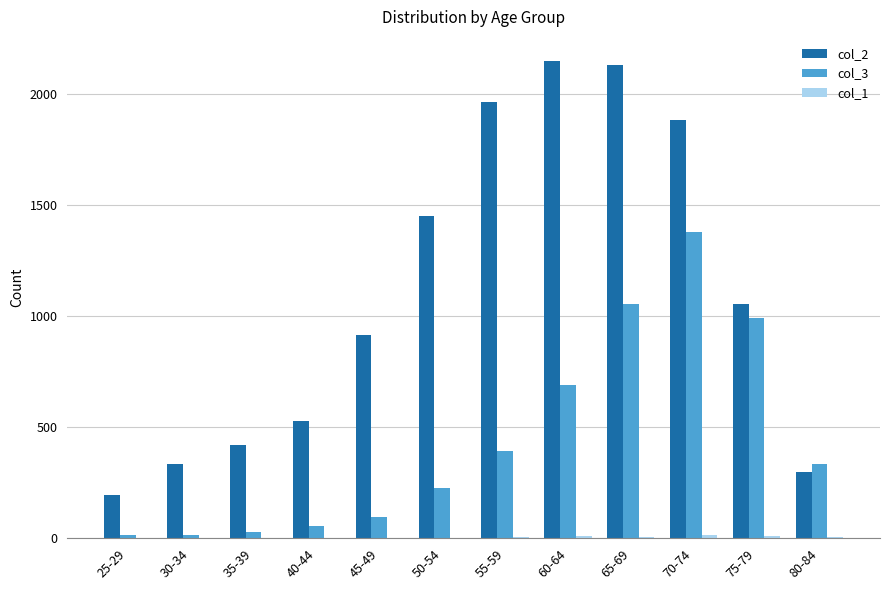

Is the value of col_3 at 65-69 greater than the value of col_2 at 30-34?

Yes